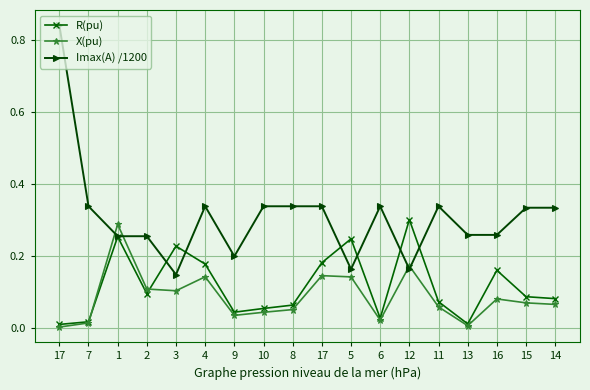

What are all the series names shown in the legend?

R(pu), X(pu), Imax(A) /1200